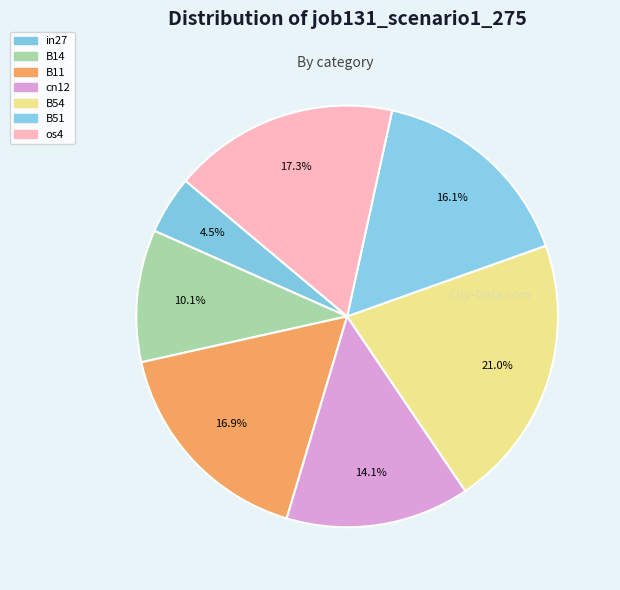

How many slices are in this pie chart?

7